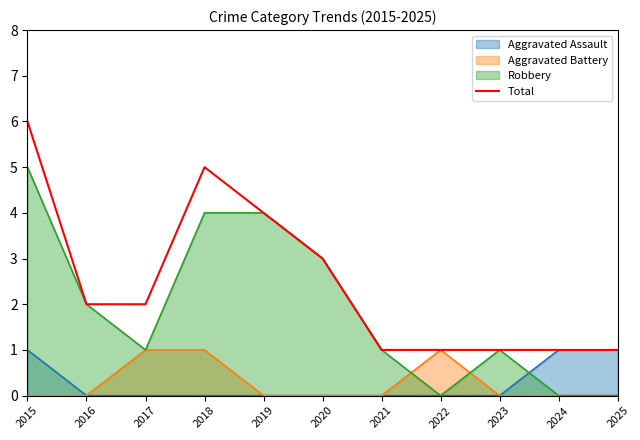

How many lines are shown in the chart?

4